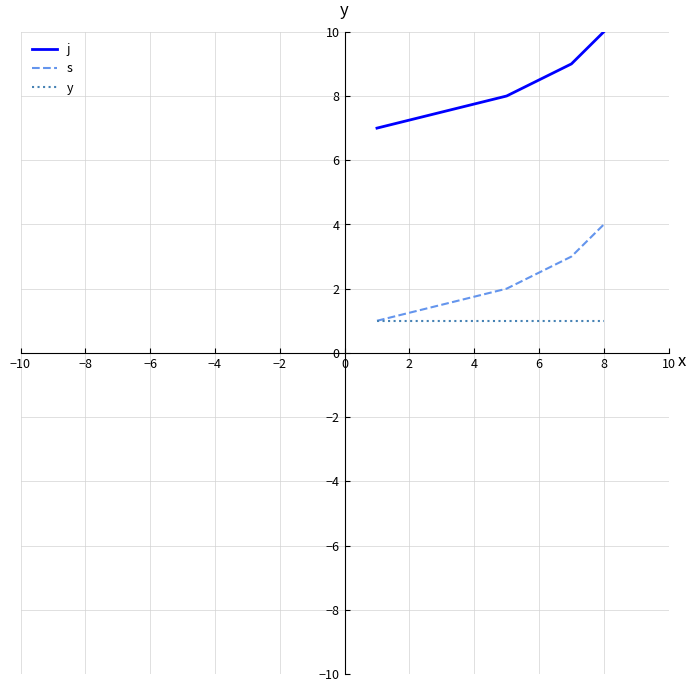

True or false: j and y cross at least once.

False